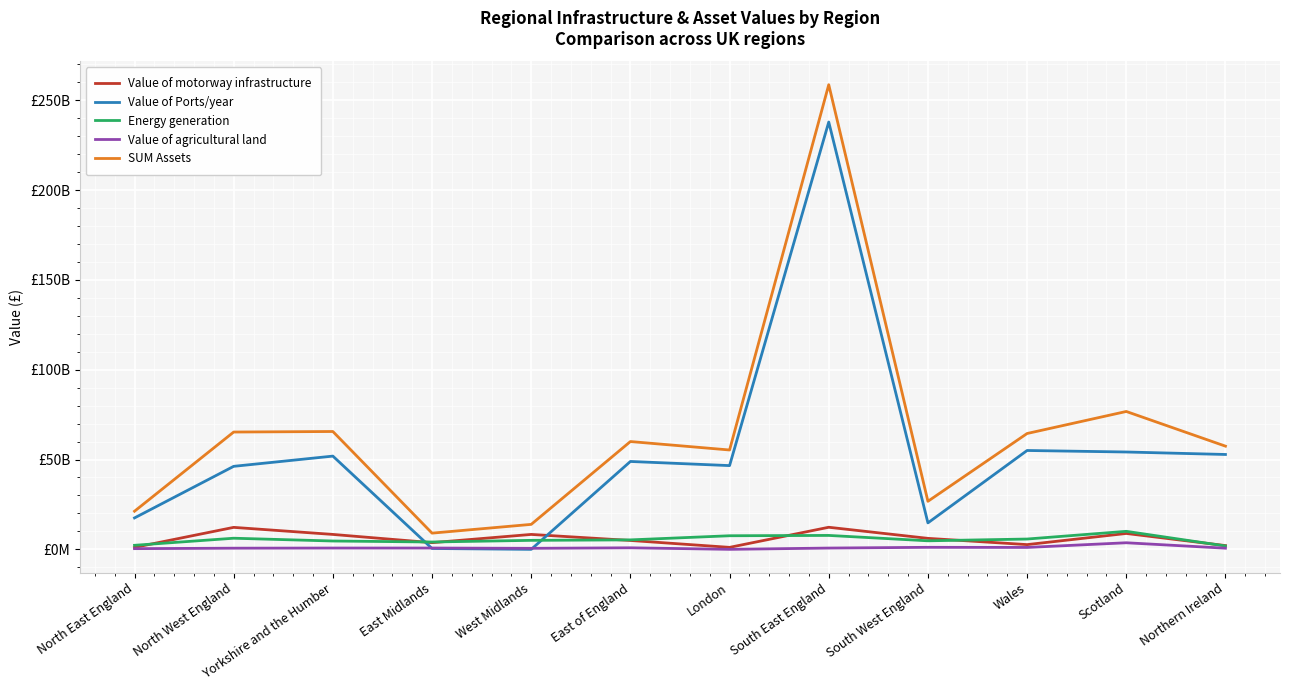

Does the chart have visible grid lines?

Yes